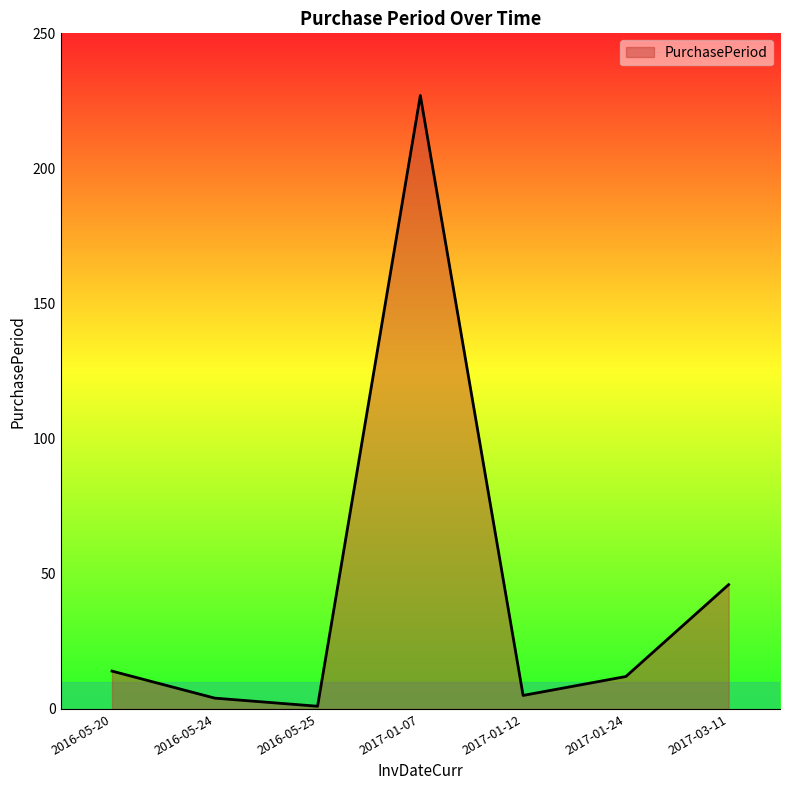

Where is the data nearest to the value 114?

2017-03-11